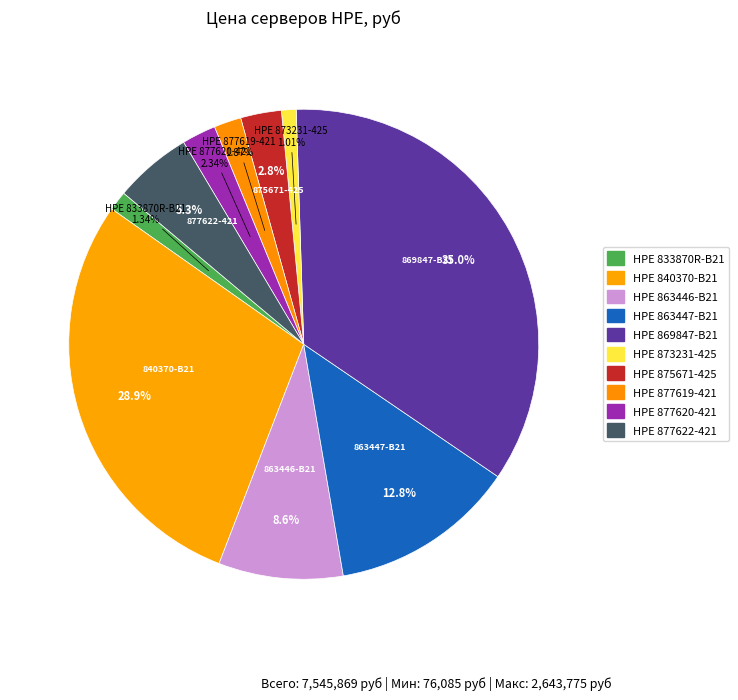

Rank the categories by value from highest to lowest.

HPE 869847-B21, HPE 840370-B21, HPE 863447-B21, HPE 863446-B21, HPE 877622-421, HPE 875671-425, HPE 877620-421, HPE 877619-421, HPE 833870R-B21, HPE 873231-425